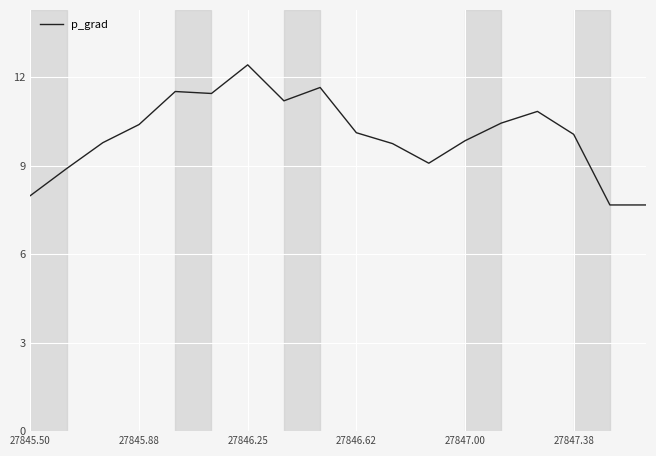

What is the difference between the maximum and minimum values?

4.8